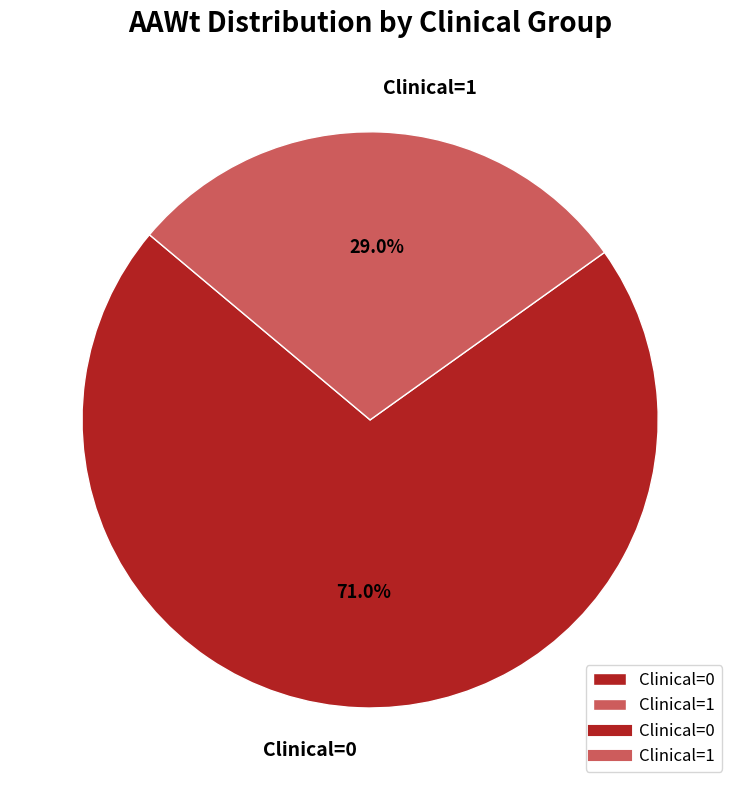

What percentage is the Clinical=1 slice, to the nearest percent?

29%